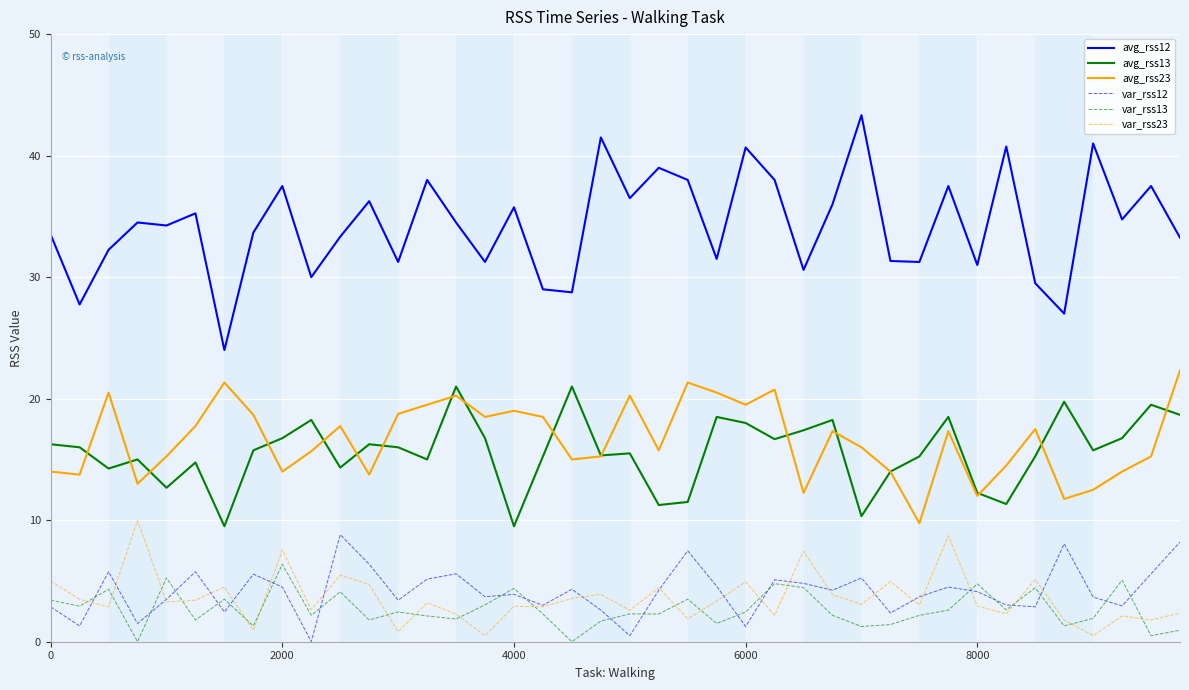

True or false: avg_rss23 and var_rss23 cross at least once.

False